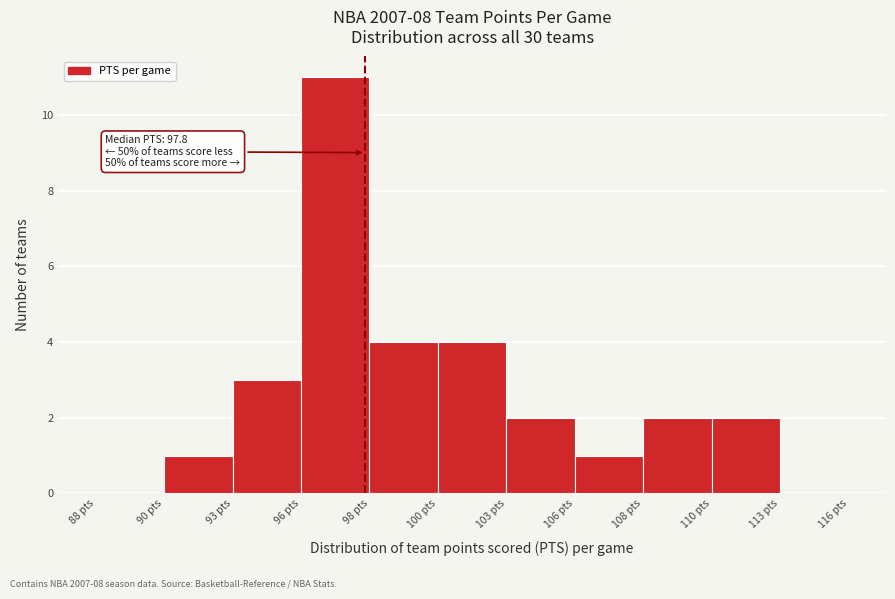

Reading left to right, transcribe all the data shown in this chart.

88 pts=0	90 pts=1	93 pts=3	96 pts=11	98 pts=4	100 pts=4	103 pts=2	106 pts=1	108 pts=2	110 pts=2	113 pts=0